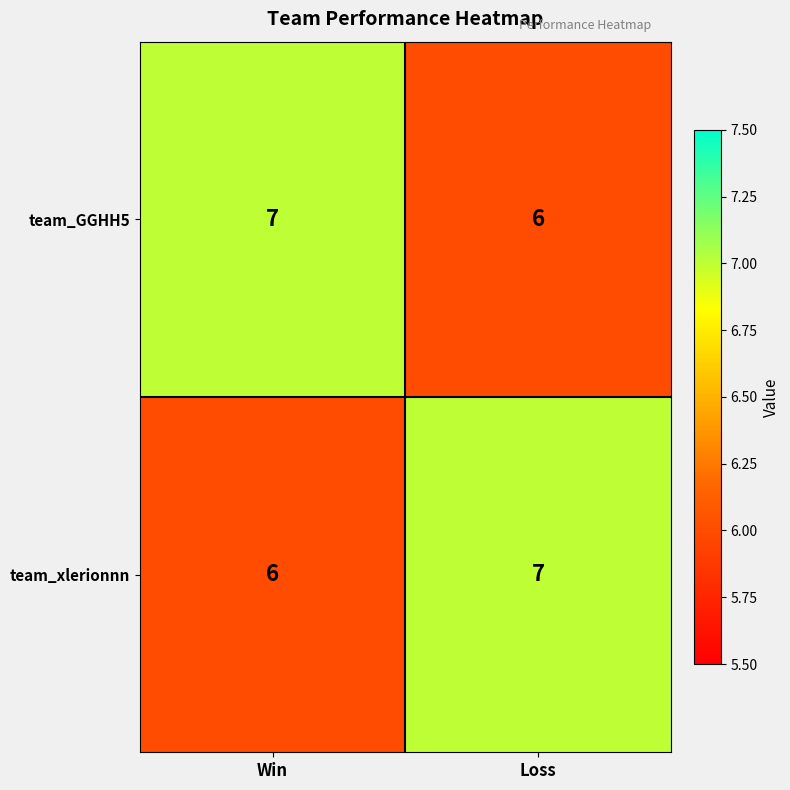

At which label does team_GGHH5 reach its peak?

Win